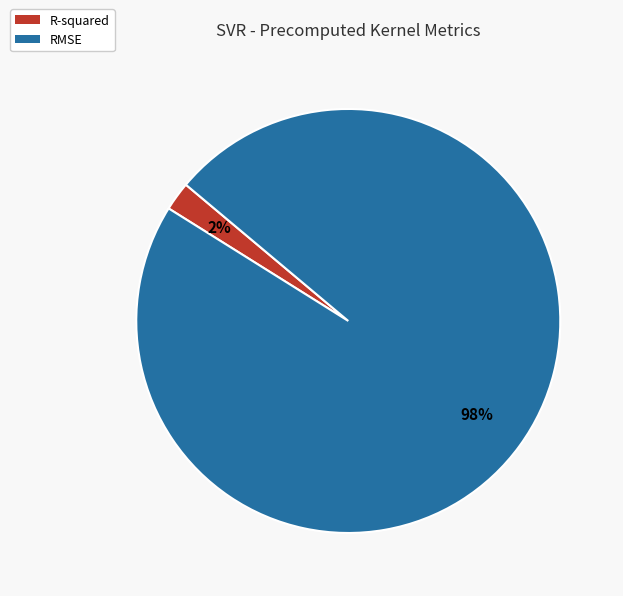

Do R-squared and RMSE together represent more than half of the pie?

Yes